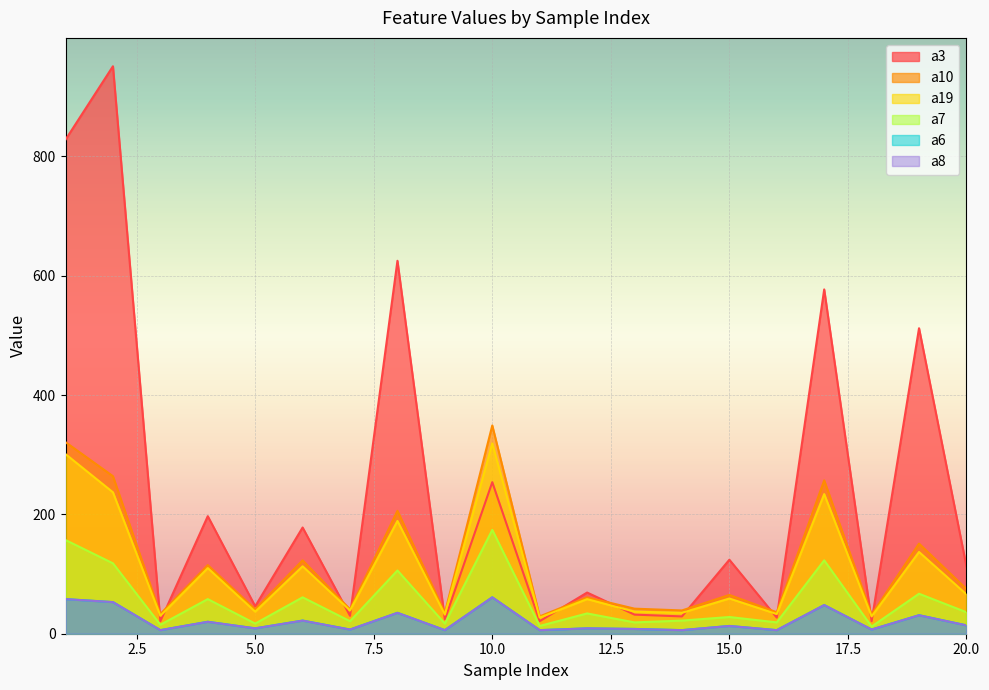

What is the difference between the a6 values at 7 and 17?

41